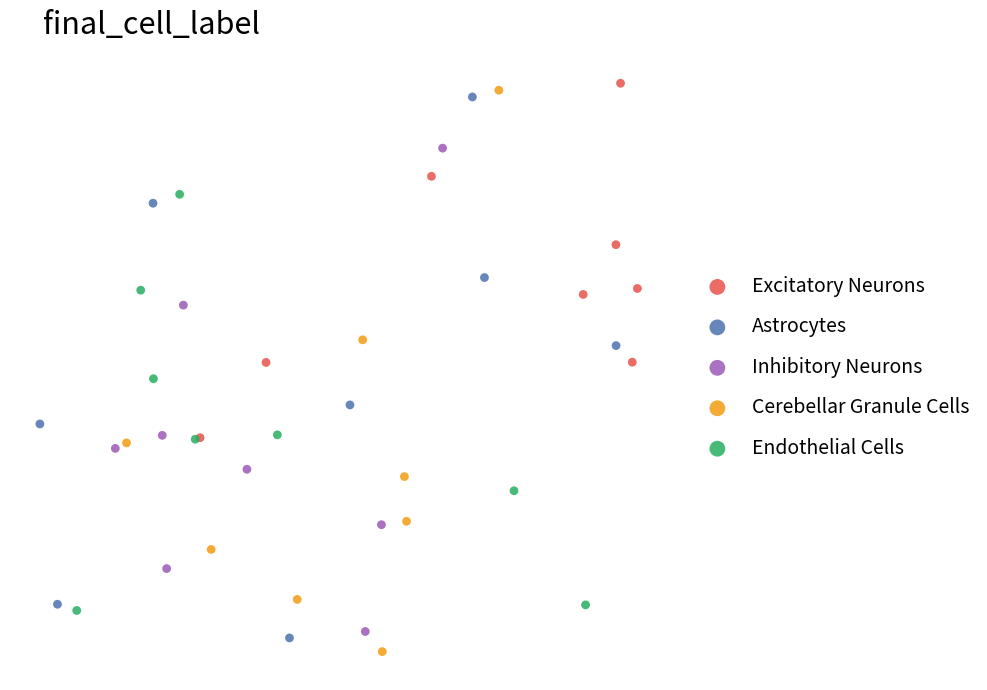

What are all the series names shown in the legend?

Excitatory Neurons, Astrocytes, Inhibitory Neurons, Cerebellar Granule Cells, Endothelial Cells